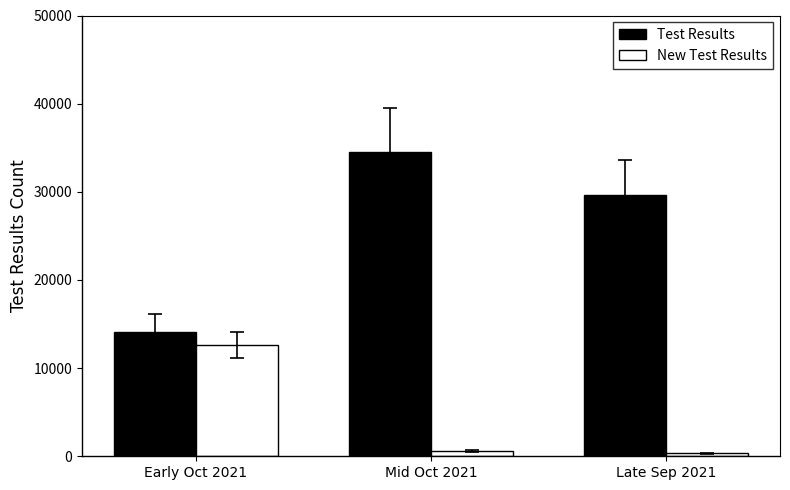

How many groups of bars are there?

3